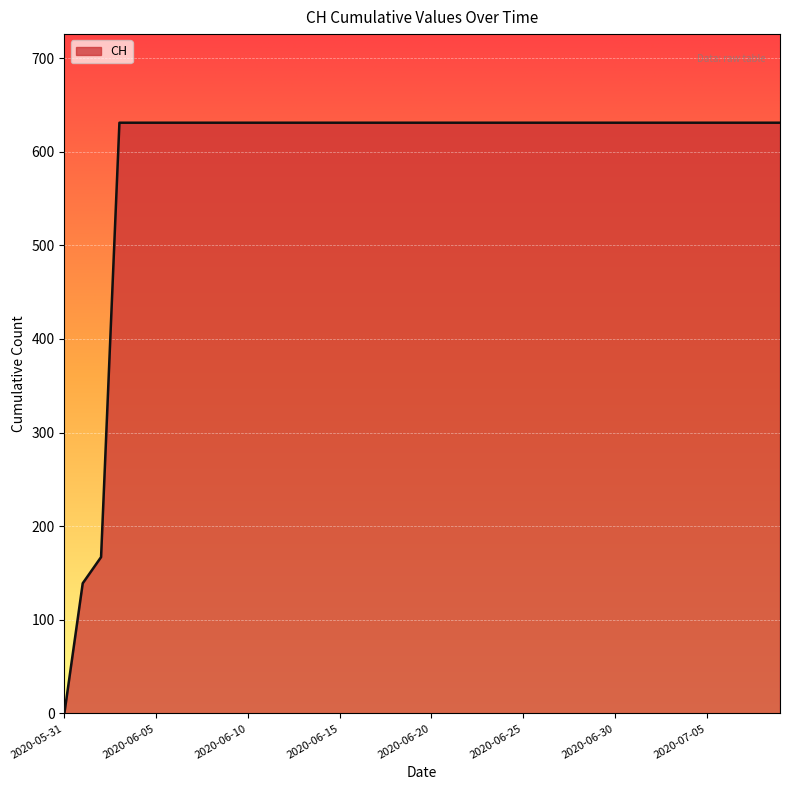

What is the maximum value shown in the chart?

631